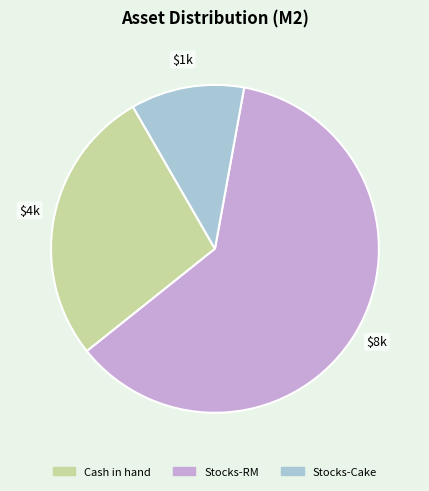

Does Stocks-Cake represent more than half of the total?

No